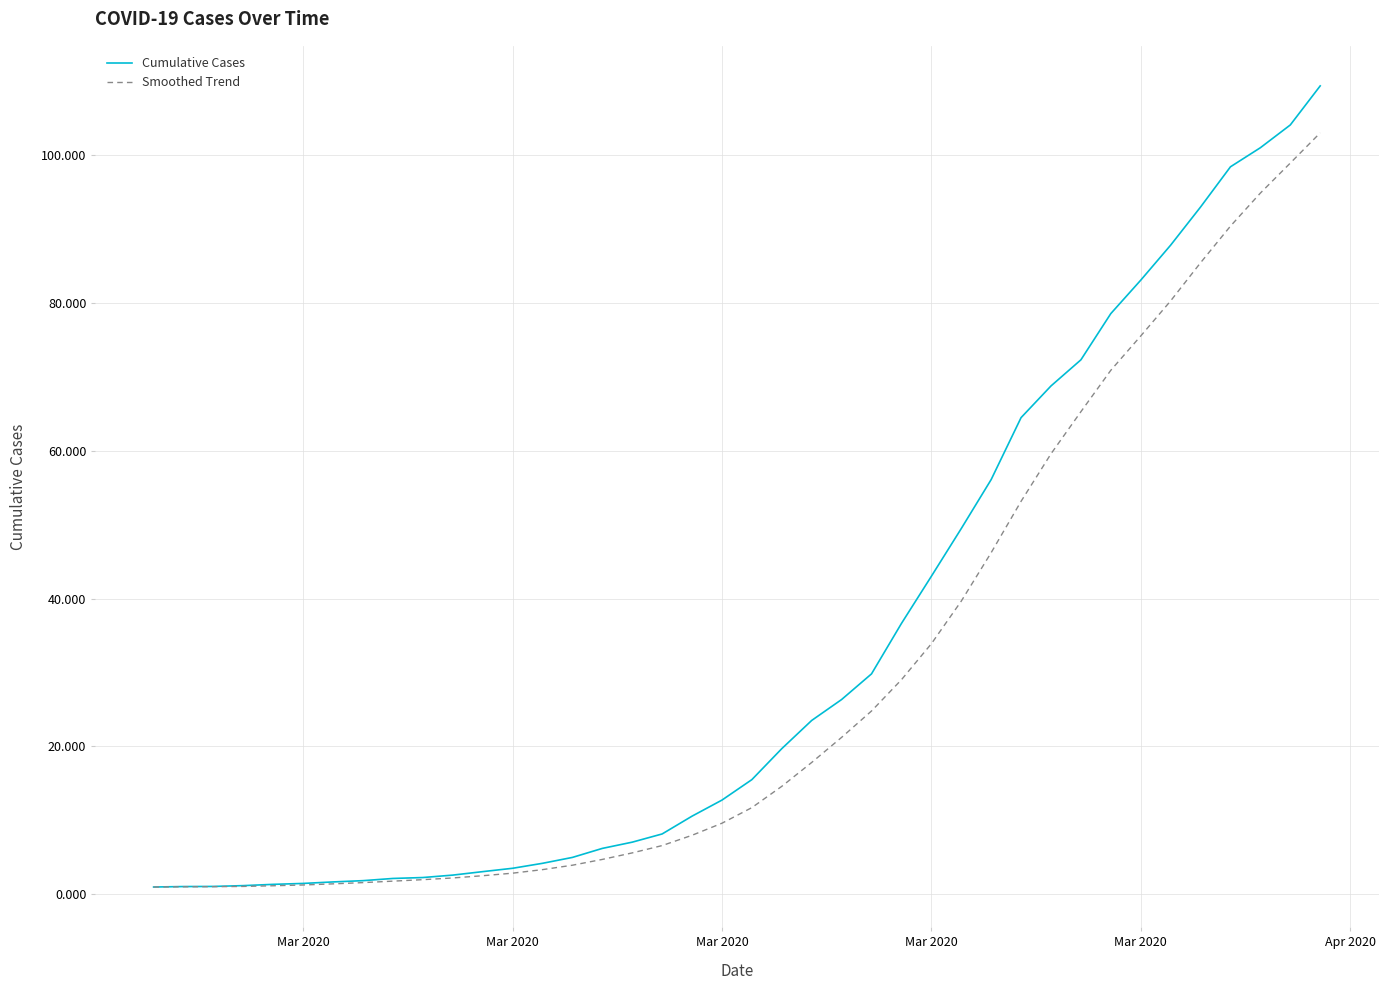

How many lines are shown in the chart?

2